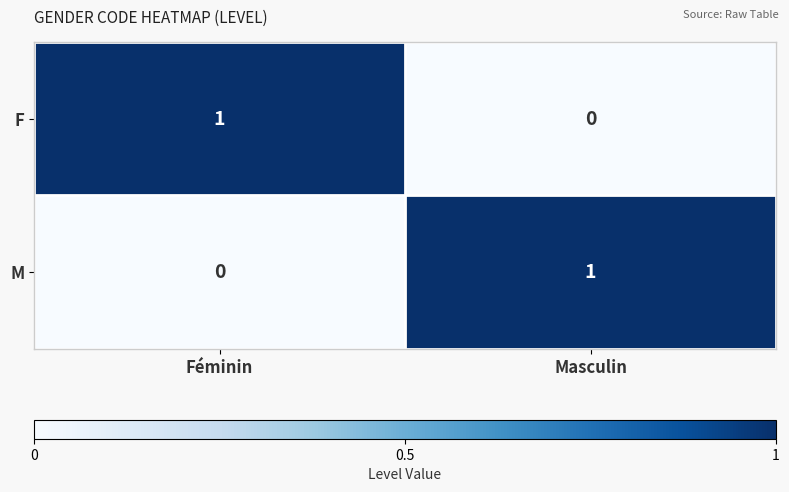

Is it true that M equals 0 at Masculin?

False